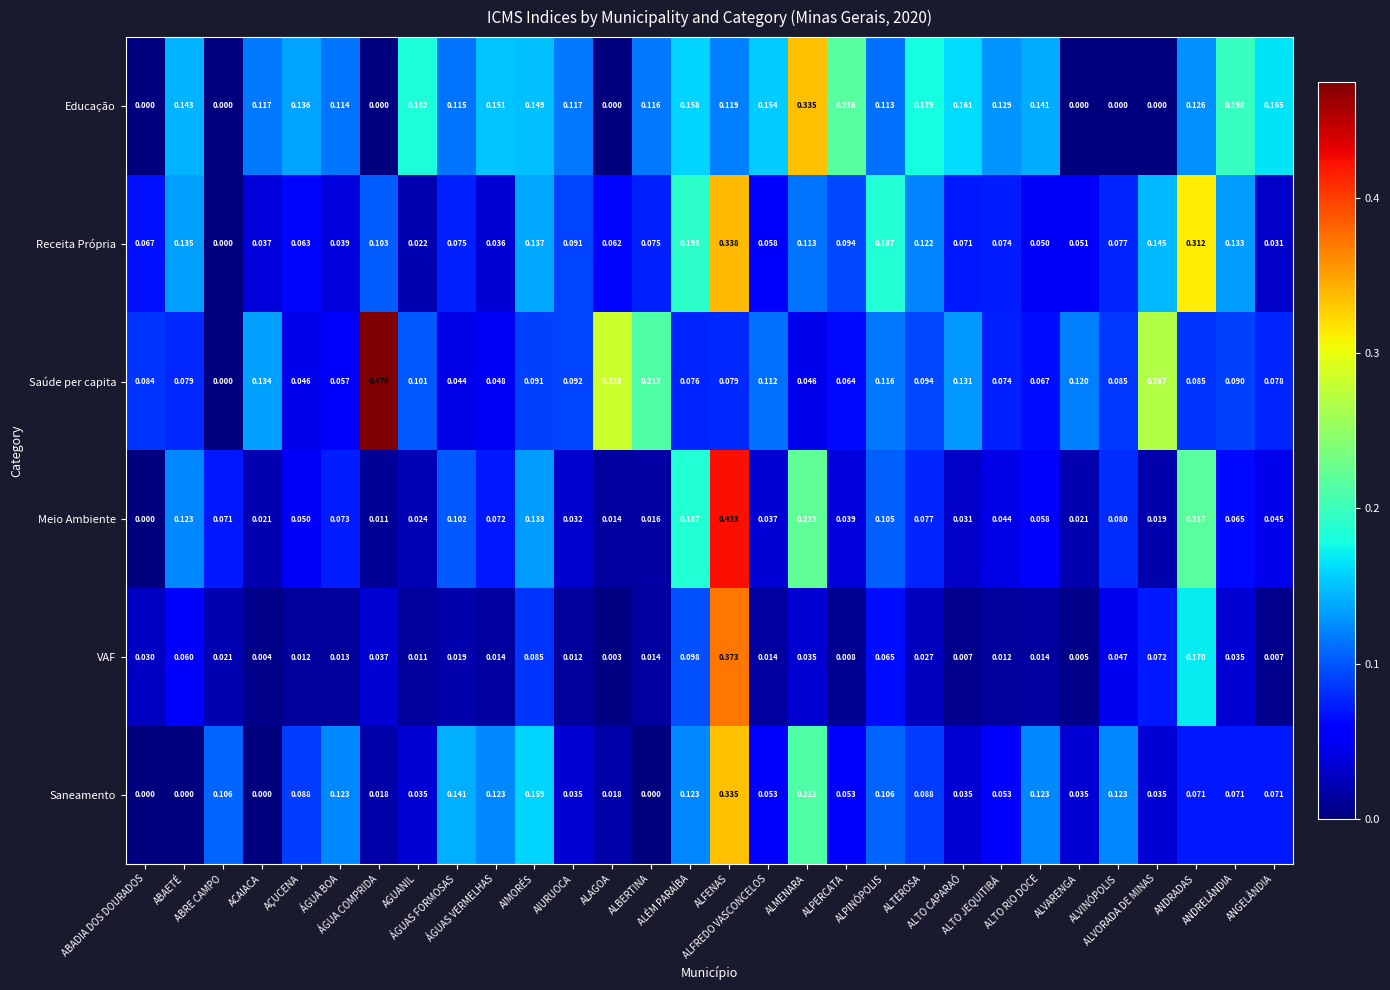

Which series has the largest total across all categories?

Educação